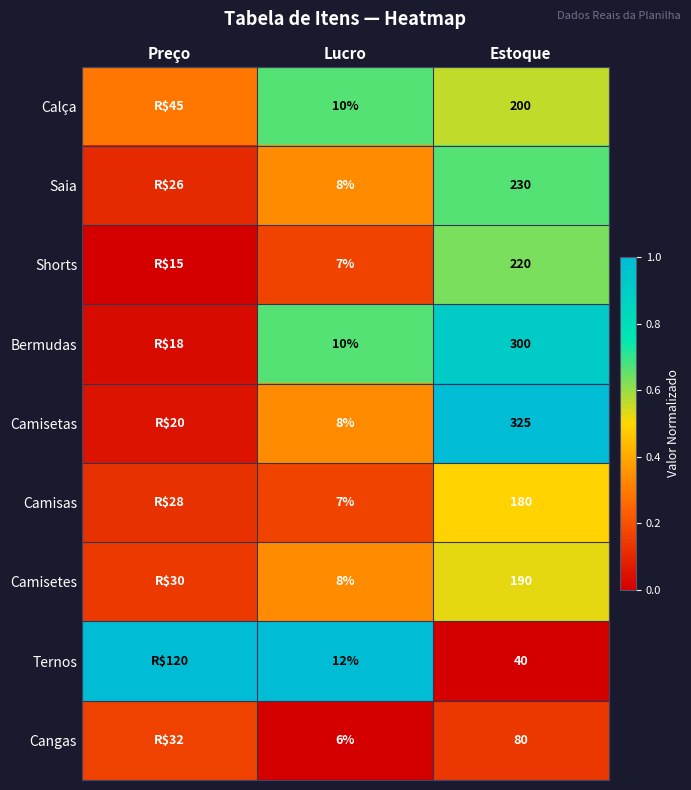

Is the value of Camisetes at Estoque greater than the value of Ternos at Estoque?

Yes